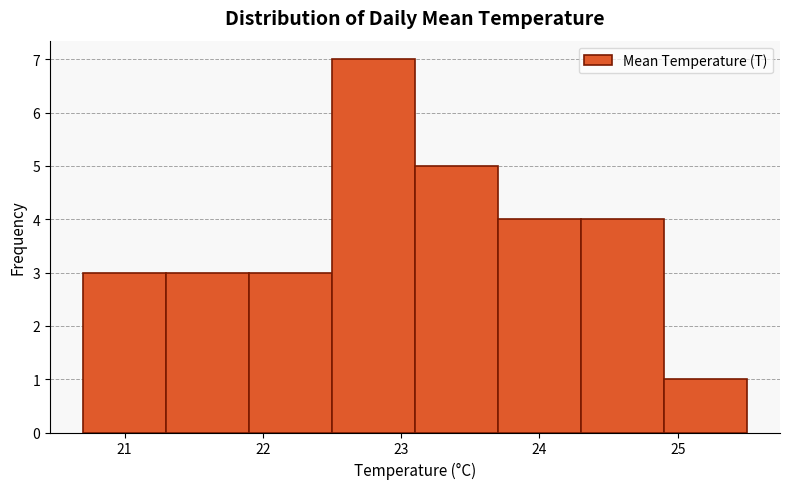

How tall is the bar that spans 21.9 to 22.5 on the x-axis? The values are not printed on the chart, so give them approximately, as read against the axis.

3